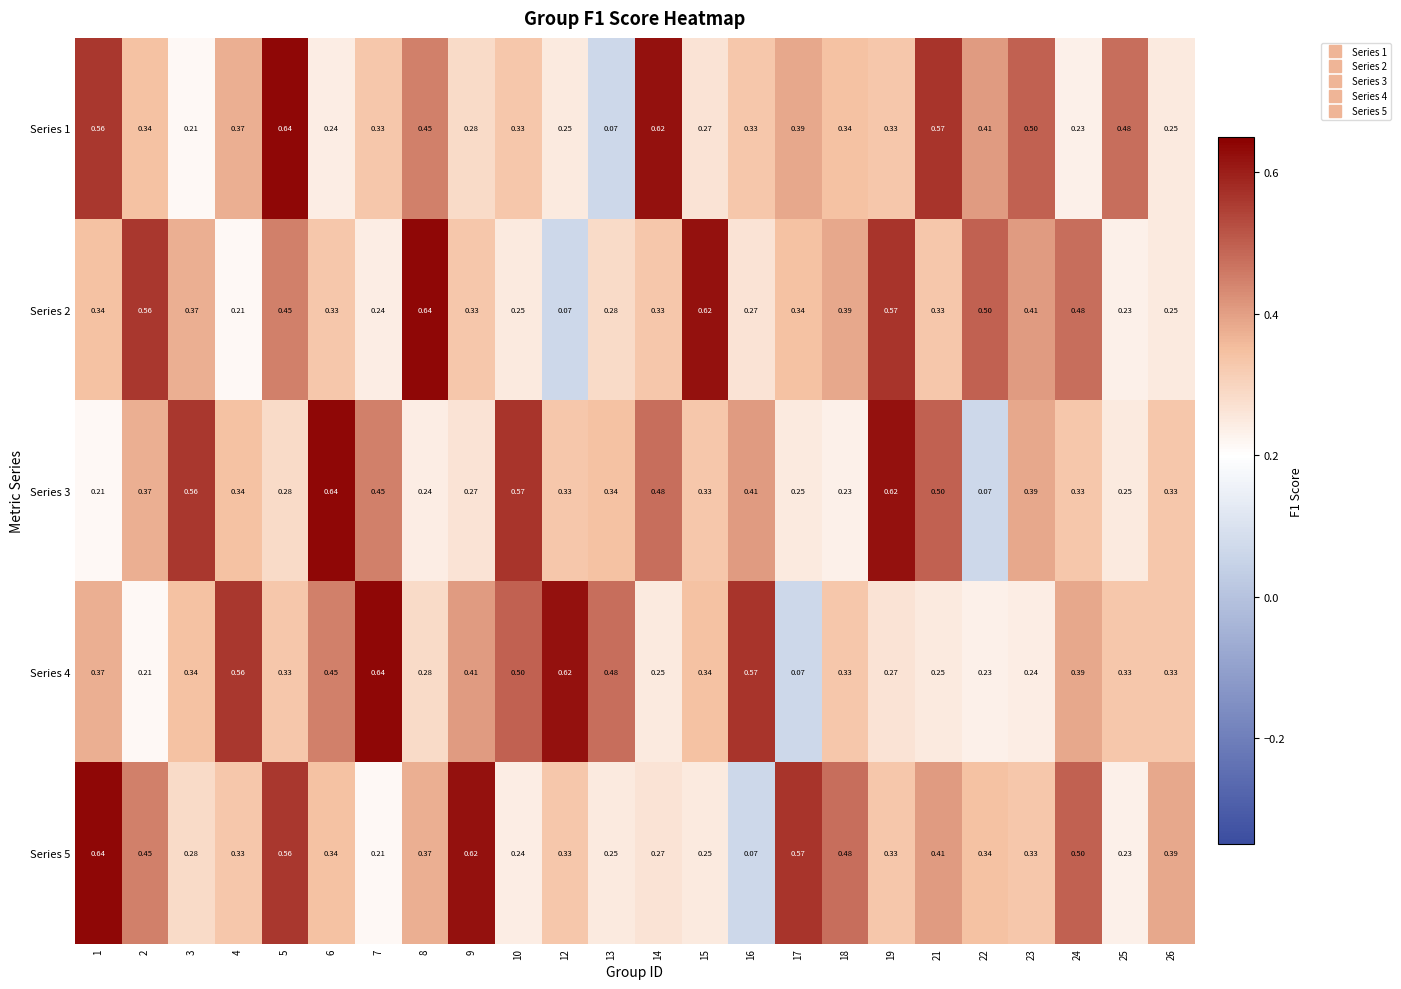

Is the value of Series 3 at 24 greater than the value of Series 1 at 3?

Yes